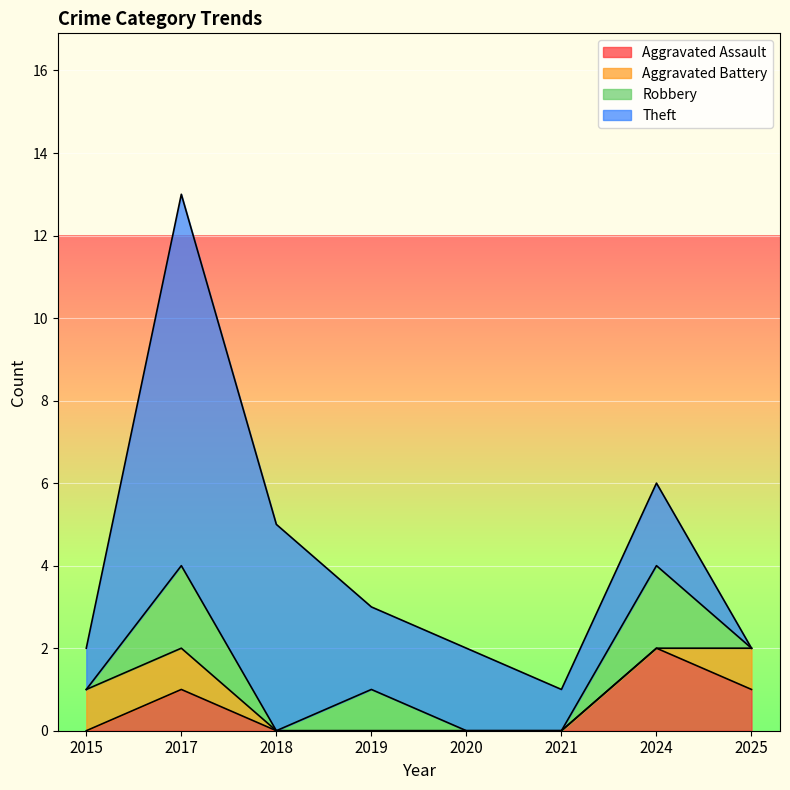

How many data points does each series have?

8